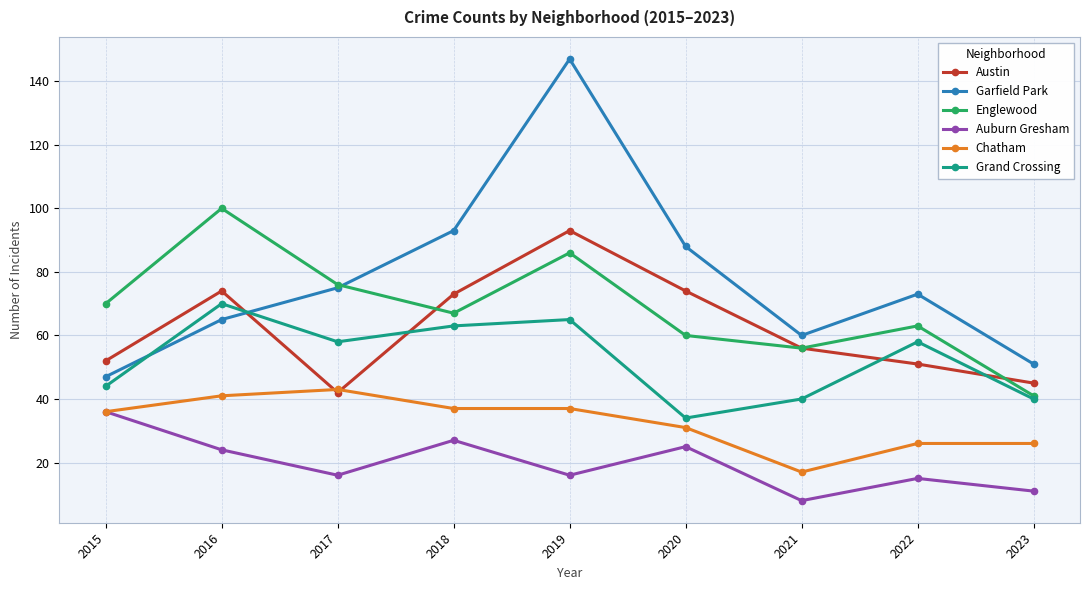

The Chatham series shows 23 at 2017. True or false?

False